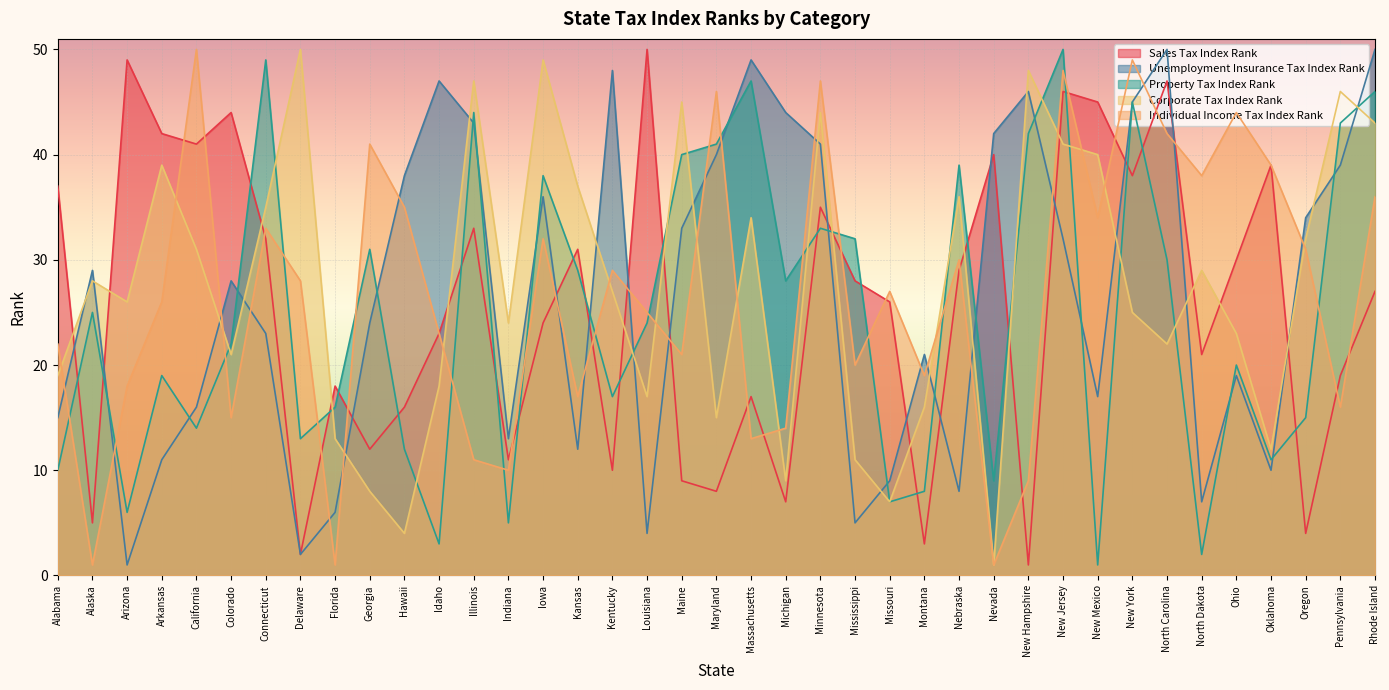

How many times do Property Tax Index Rank and Sales Tax Index Rank cross each other?

23